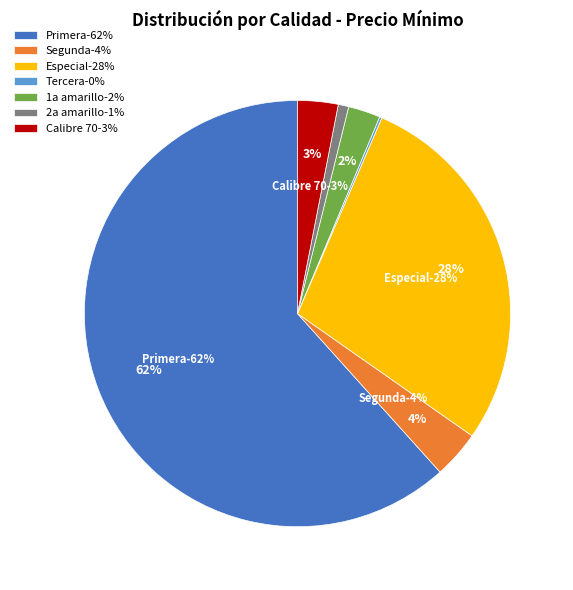

Count the number of slices in the pie.

7